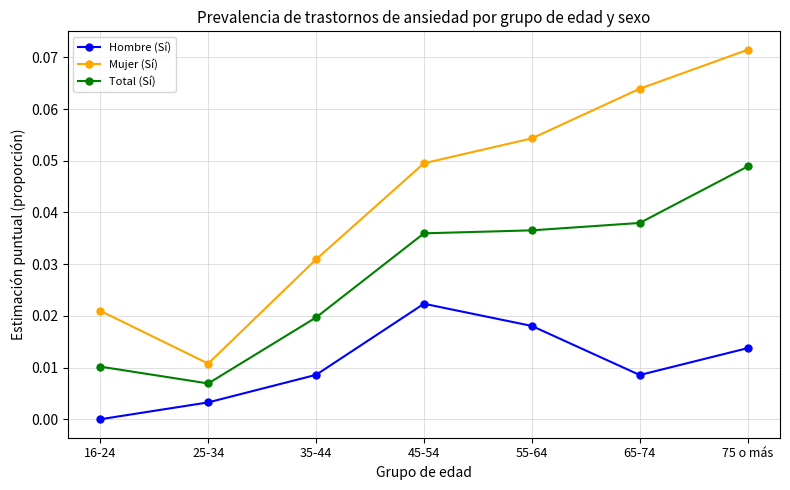

The value of Total (Sí) at 35-44 is 0.0. True or false?

True